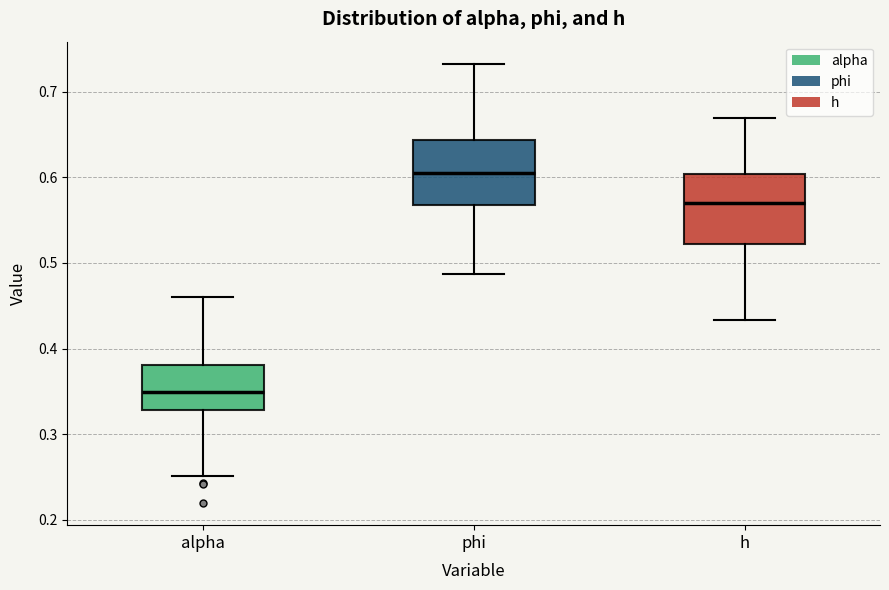

Where does the upper whisker of the box for h end on the y-axis? The values are not printed on the chart, so give them approximately, as read against the axis.

0.67